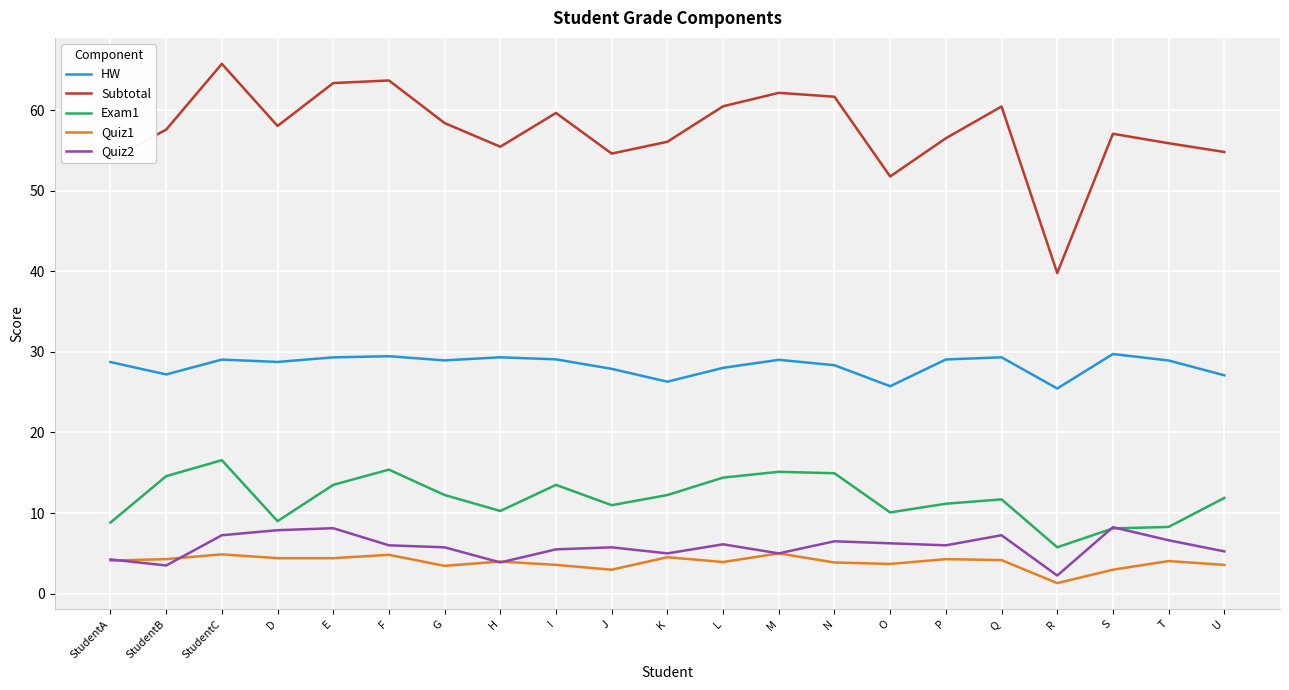

True or false: Exam1 and HW intersect in this chart.

False